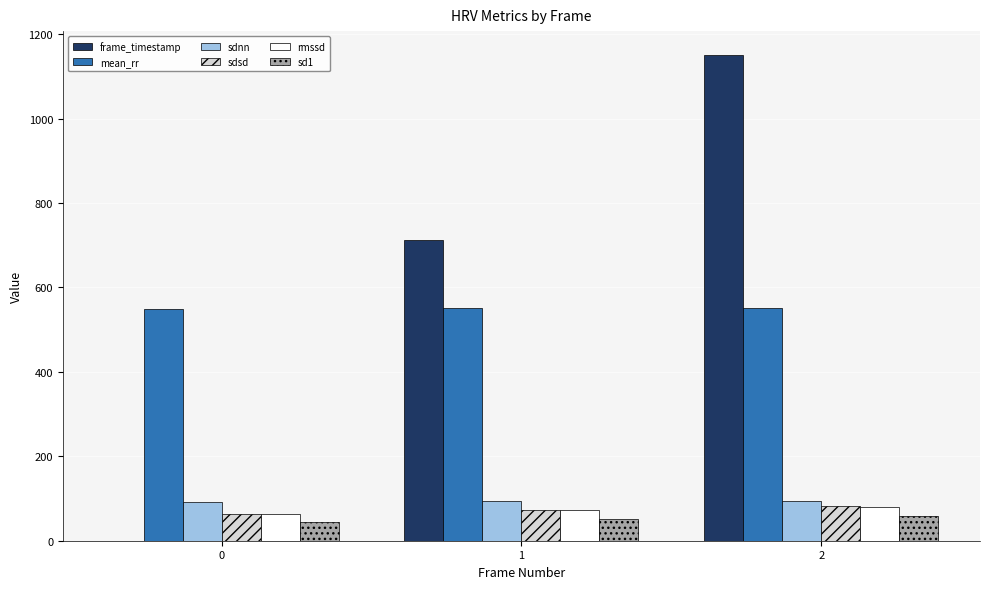

What is the sum of all rmssd values?

215.8